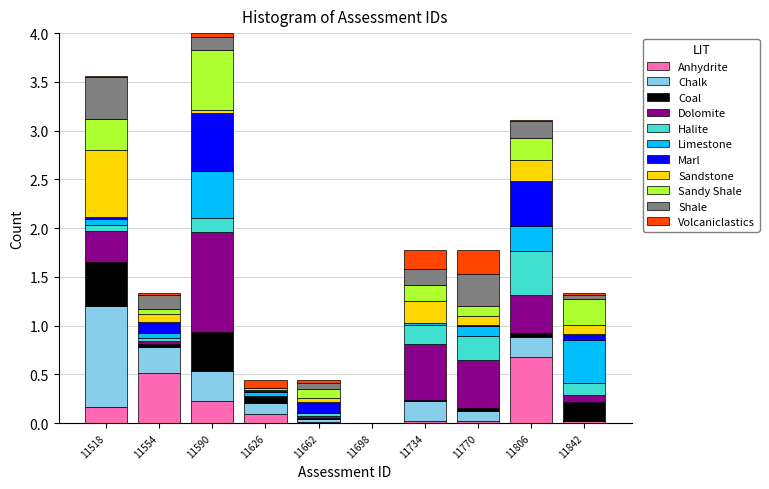

What is the total height of the stacked bar covering 11572 to 11608 on the x-axis? Neither the bar edges nor the heights are printed on the chart, so give them approximately, as read against the axes.

4.00